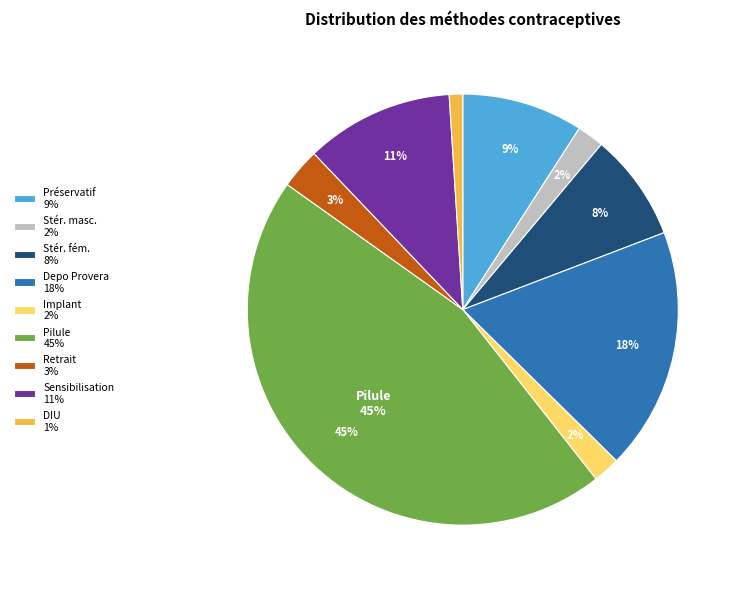

To the nearest percent, what is the average slice percentage?

11%